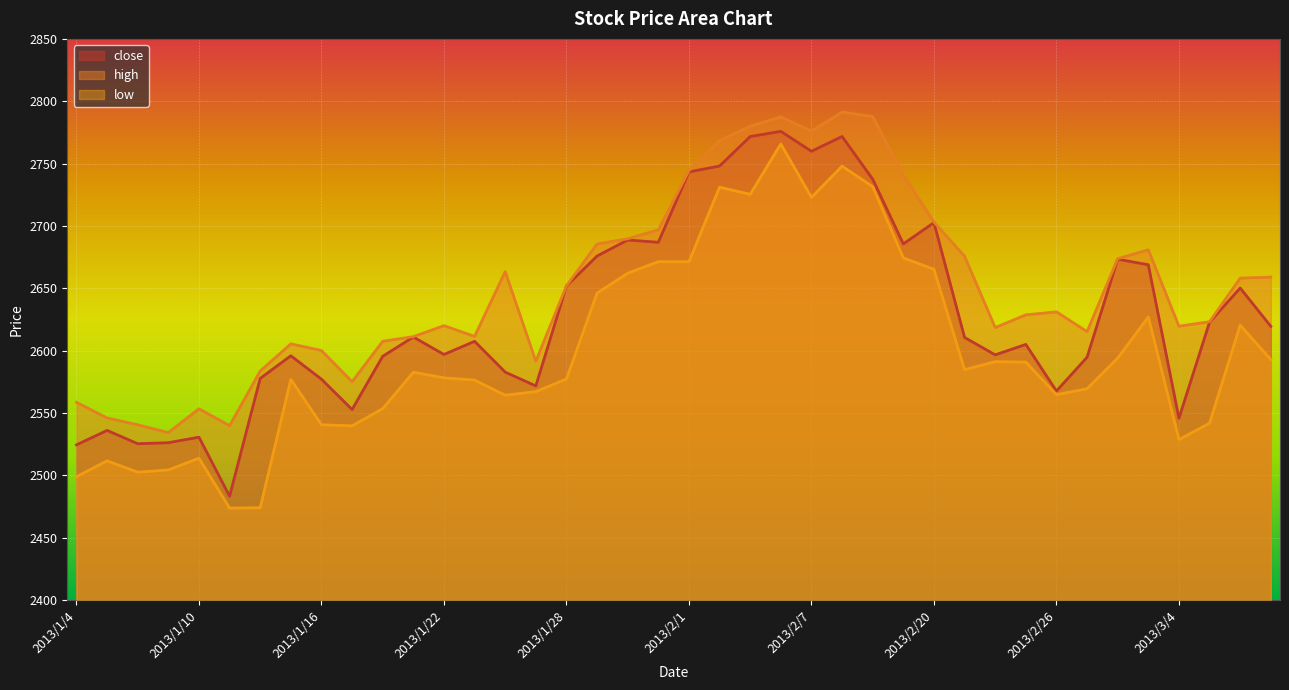

Reading right to left, transcribe all the data shown in this chart.

close: 2013/3/7=2619.5	2013/3/6=2650.2	2013/3/5=2622.8	2013/3/4=2545.7	2013/3/1=2668.8	2013/2/28=2673.3	2013/2/27=2594.7	2013/2/26=2567.6	2013/2/25=2605.0	2013/2/22=2596.6	2013/2/21=2610.5	2013/2/20=2702.6	2013/2/19=2685.6	2013/2/18=2737.5	2013/2/8=2771.7	2013/2/7=2759.9	2013/2/6=2775.8	2013/2/5=2771.7	2013/2/4=2748.0	2013/2/1=2743.3	2013/1/31=2686.9	2013/1/30=2688.7	2013/1/29=2675.9	2013/1/28=2651.9	2013/1/25=2571.7	2013/1/24=2582.8	2013/1/23=2607.5	2013/1/22=2596.9	2013/1/21=2610.9	2013/1/18=2595.4	2013/1/17=2552.8	2013/1/16=2577.1	2013/1/15=2595.9	2013/1/14=2577.7	2013/1/11=2483.2	2013/1/10=2530.6	2013/1/9=2526.1	2013/1/8=2525.3	2013/1/7=2536.0	2013/1/4=2524.4
high: 2013/3/7=2659.0	2013/3/6=2658.1	2013/3/5=2623.2	2013/3/4=2619.6	2013/3/1=2680.9	2013/2/28=2673.7	2013/2/27=2615.2	2013/2/26=2631.1	2013/2/25=2628.7	2013/2/22=2618.5	2013/2/21=2675.7	2013/2/20=2703.1	2013/2/19=2740.7	2013/2/18=2787.7	2013/2/8=2791.3	2013/2/7=2776.0	2013/2/6=2787.5	2013/2/5=2780.0	2013/2/4=2768.5	2013/2/1=2744.3	2013/1/31=2696.9	2013/1/30=2689.7	2013/1/29=2685.5	2013/1/28=2652.0	2013/1/25=2591.5	2013/1/24=2663.4	2013/1/23=2611.4	2013/1/22=2620.0	2013/1/21=2611.2	2013/1/18=2607.4	2013/1/17=2575.1	2013/1/16=2600.1	2013/1/15=2605.4	2013/1/14=2583.6	2013/1/11=2539.8	2013/1/10=2553.4	2013/1/9=2534.2	2013/1/8=2540.5	2013/1/7=2546.0	2013/1/4=2558.5
low: 2013/3/7=2592.9	2013/3/6=2620.4	2013/3/5=2541.8	2013/3/4=2528.7	2013/3/1=2627.0	2013/2/28=2594.0	2013/2/27=2569.4	2013/2/26=2564.7	2013/2/25=2590.8	2013/2/22=2591.1	2013/2/21=2584.8	2013/2/20=2665.2	2013/2/19=2674.3	2013/2/18=2731.5	2013/2/8=2747.9	2013/2/7=2722.9	2013/2/6=2765.7	2013/2/5=2725.4	2013/2/4=2731.1	2013/2/1=2671.3	2013/1/31=2671.3	2013/1/30=2662.1	2013/1/29=2646.2	2013/1/28=2577.3	2013/1/25=2567.1	2013/1/24=2564.2	2013/1/23=2576.4	2013/1/22=2578.2	2013/1/21=2582.7	2013/1/18=2553.5	2013/1/17=2539.7	2013/1/16=2540.5	2013/1/15=2576.9	2013/1/14=2474.0	2013/1/11=2473.7	2013/1/10=2513.7	2013/1/9=2504.3	2013/1/8=2502.5	2013/1/7=2511.6	2013/1/4=2498.9